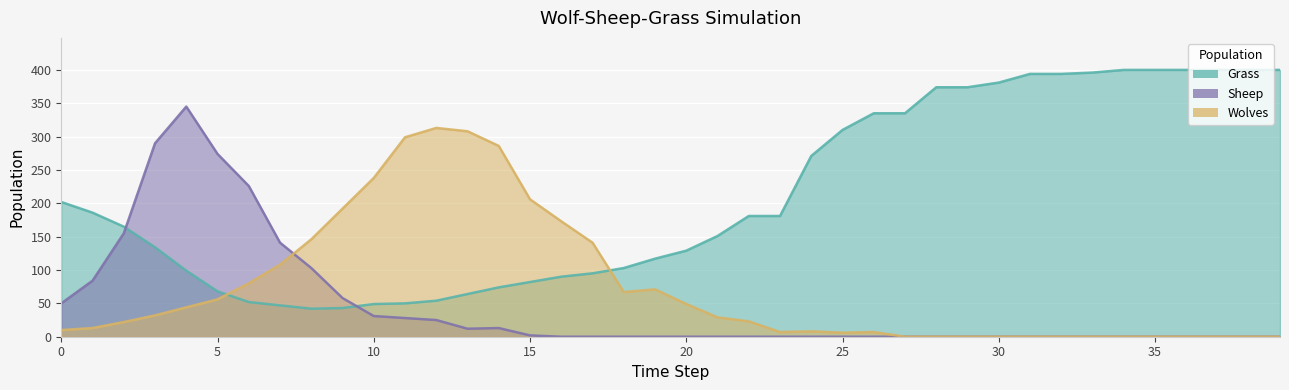

True or false: Wolves has more than 2 points higher than both neighbors.

True